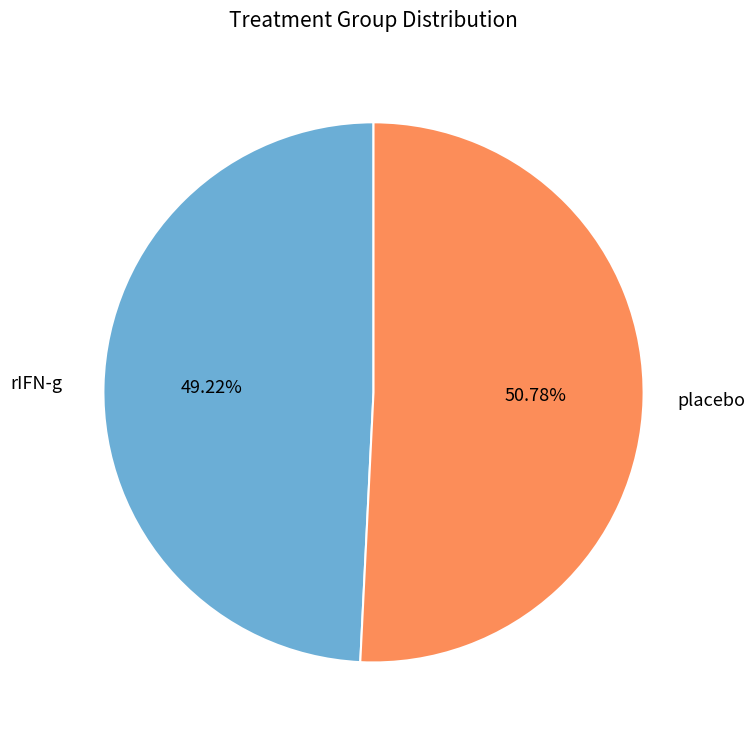

Is there a majority slice in this chart?

Yes